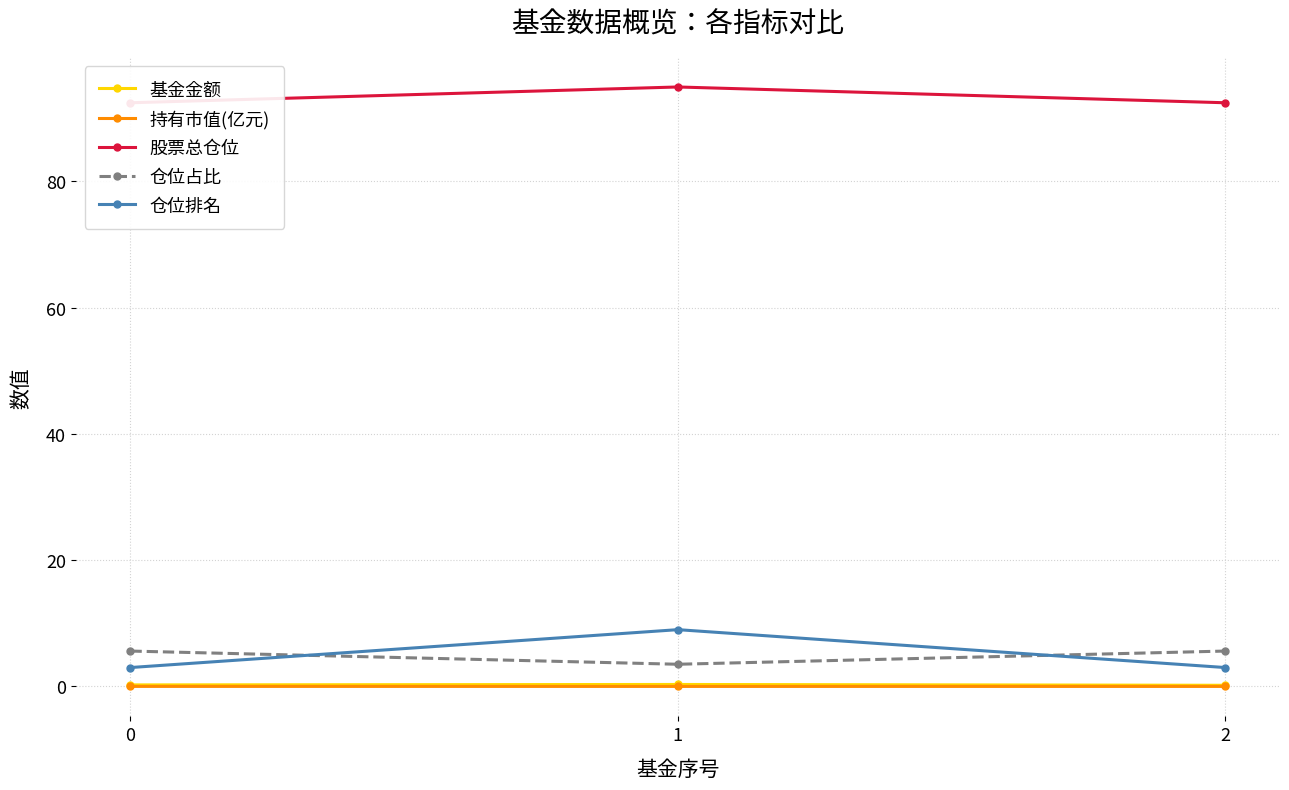

How many distinct data groups are displayed?

5